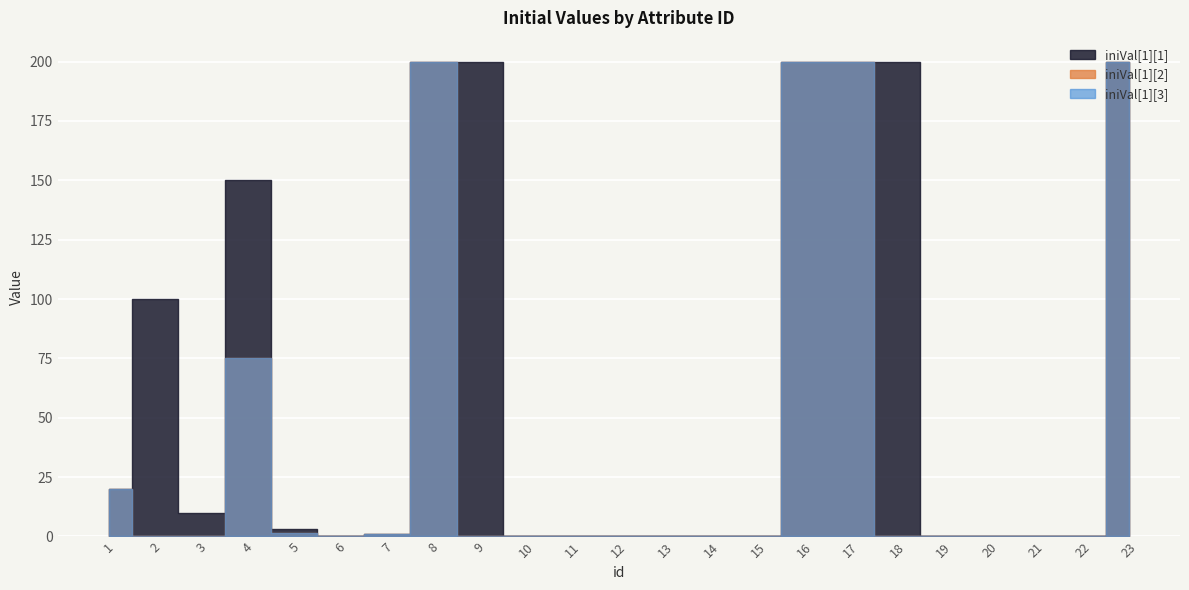

What is the value of the iniVal[1][3] point at the 4th from the left?

75.0